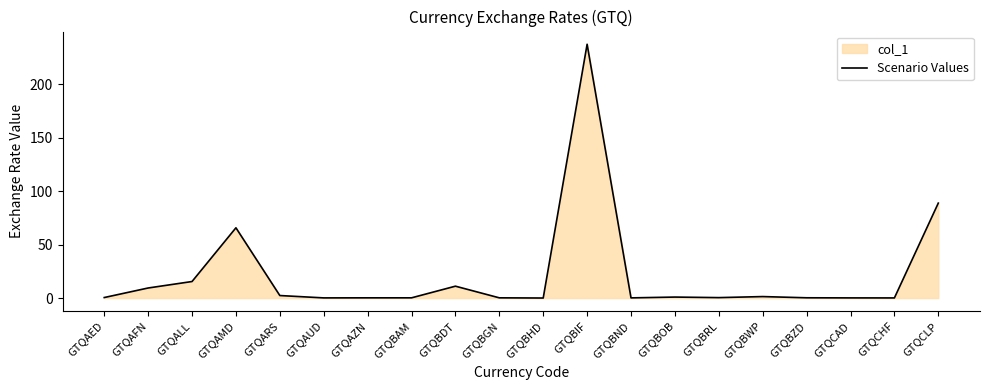

The chart shows a value of 0.2 at GTQAZN. True or false?

True